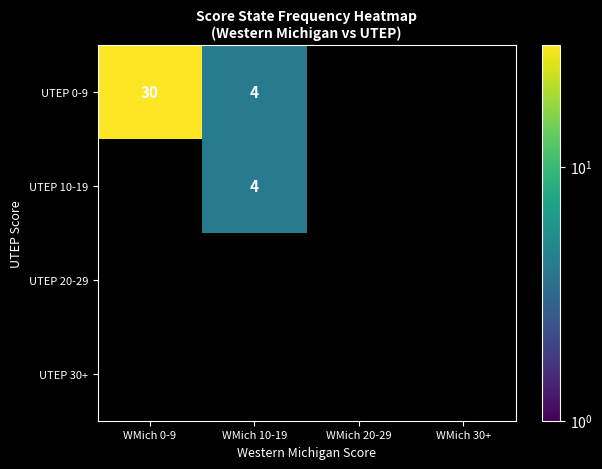

Which category has the lowest value across all series?

WMich 10-19